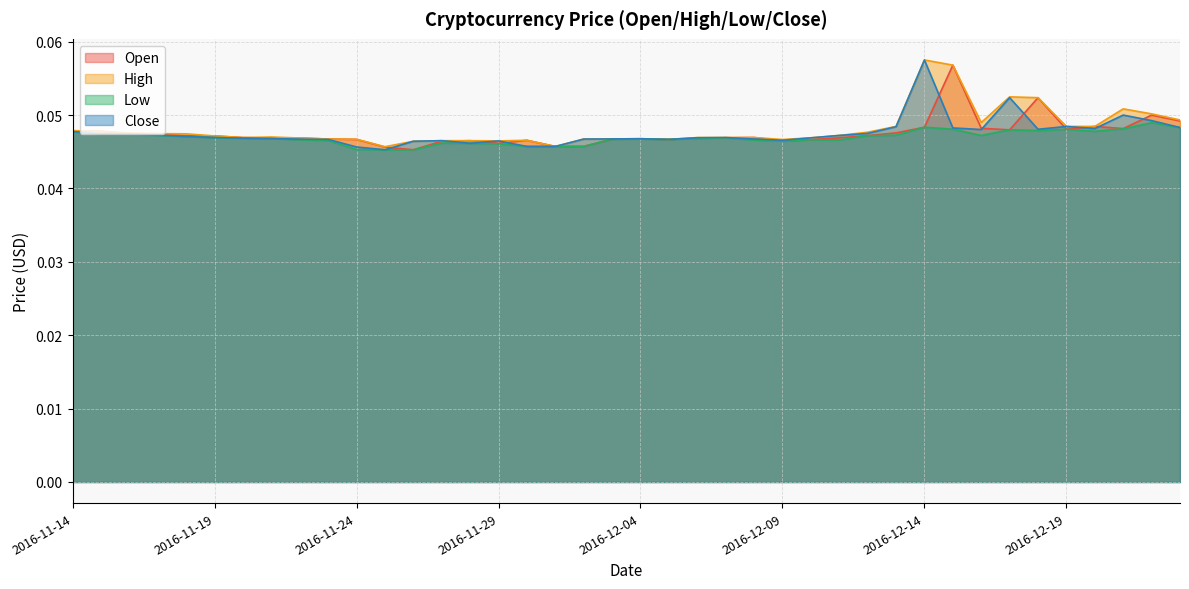

At which label is High closest to 0?

2016-11-25